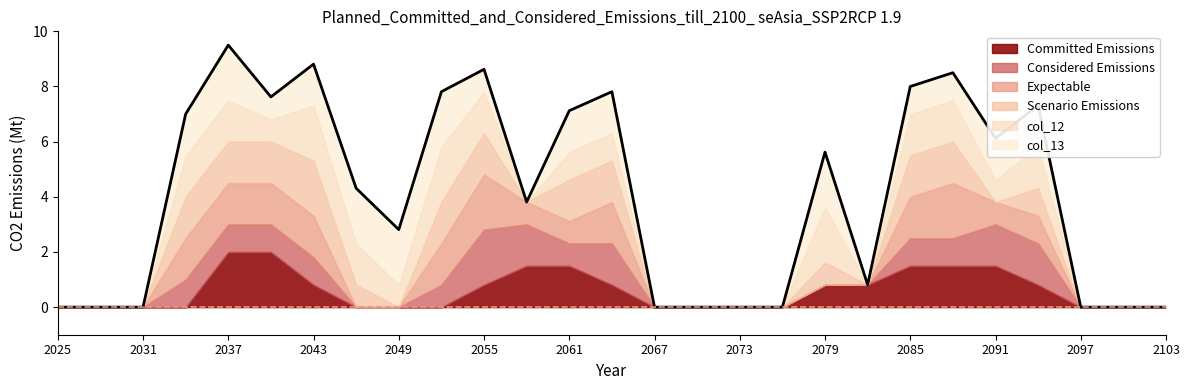

The value at 19 is 0.8. True or false?

True